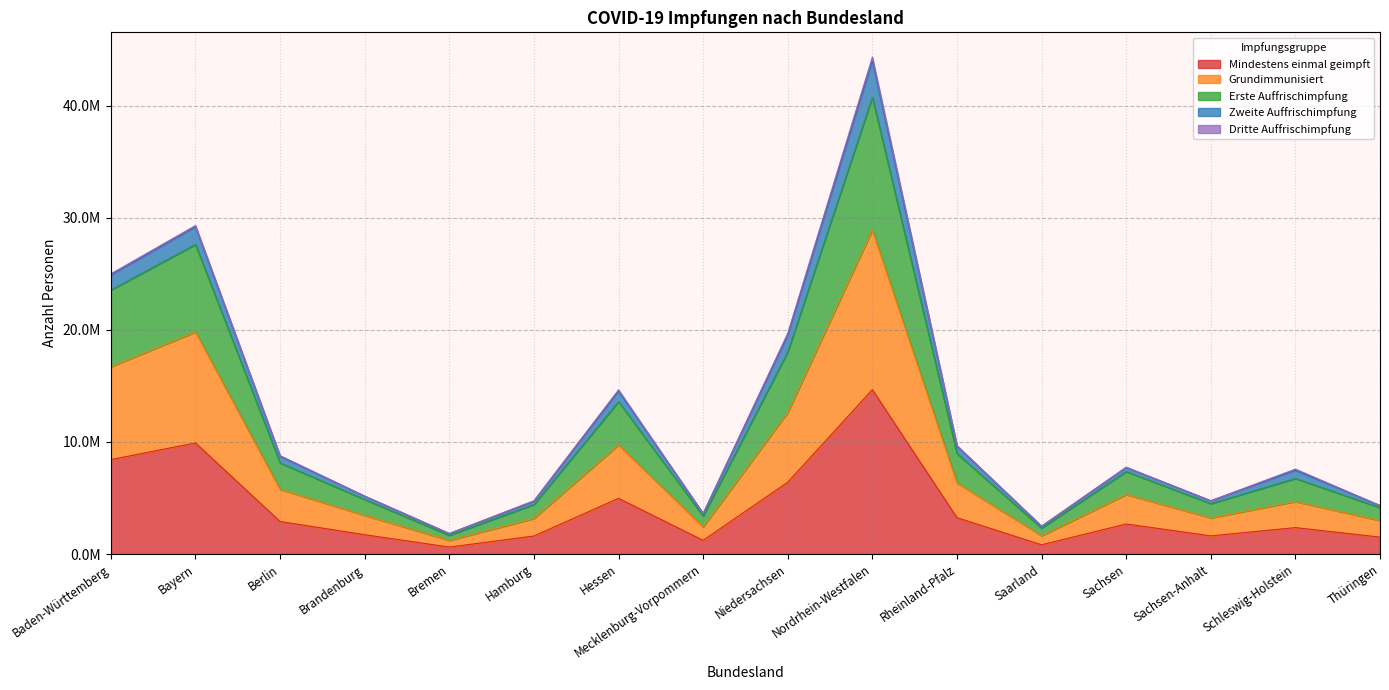

Is the value of Mindestens einmal geimpft at Mecklenburg-Vorpommern greater than the value of Erste Auffrischimpfung at Niedersachsen?

No